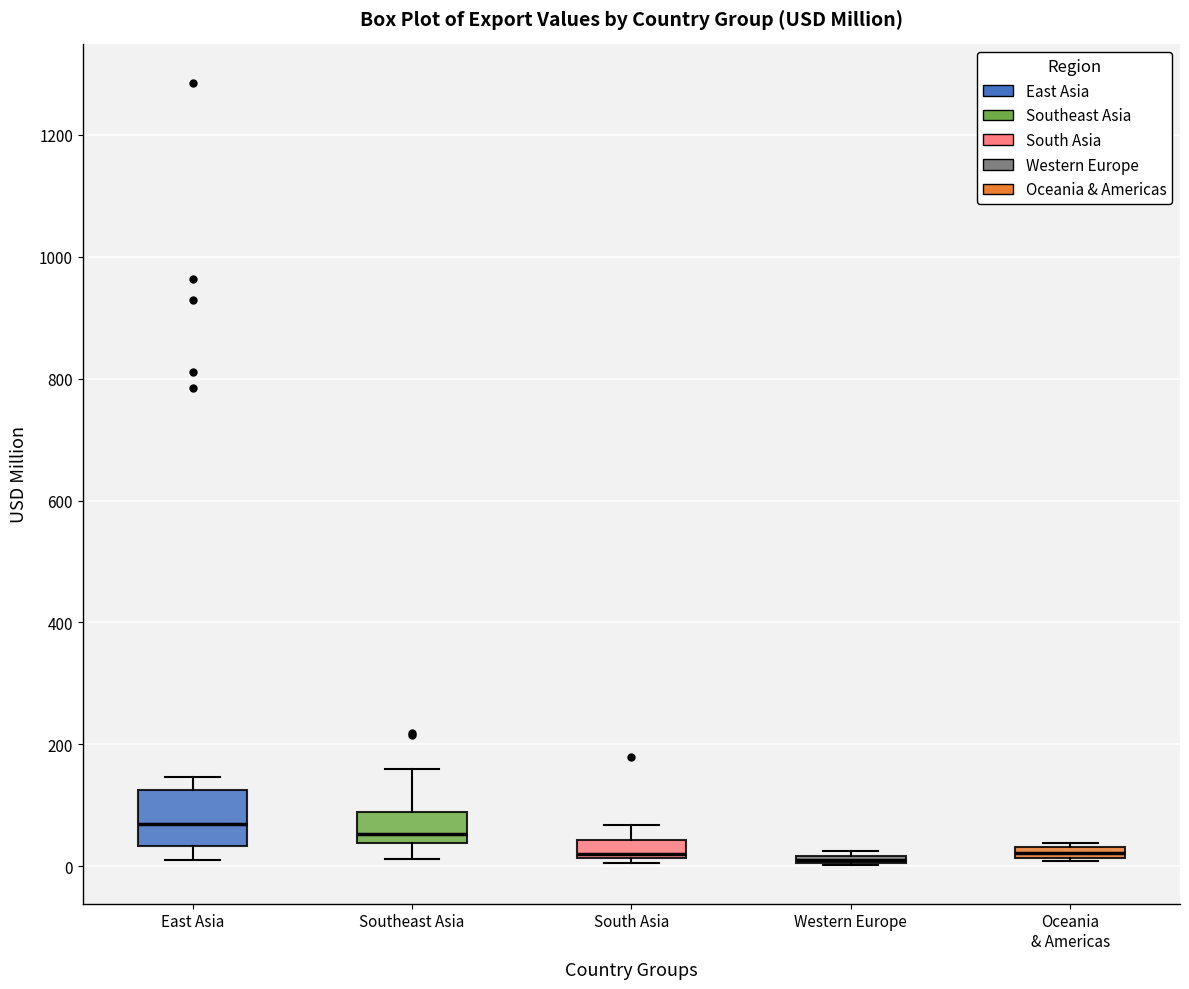

Comparing the boxes themselves (not the whiskers), which one is the tallest?

East Asia